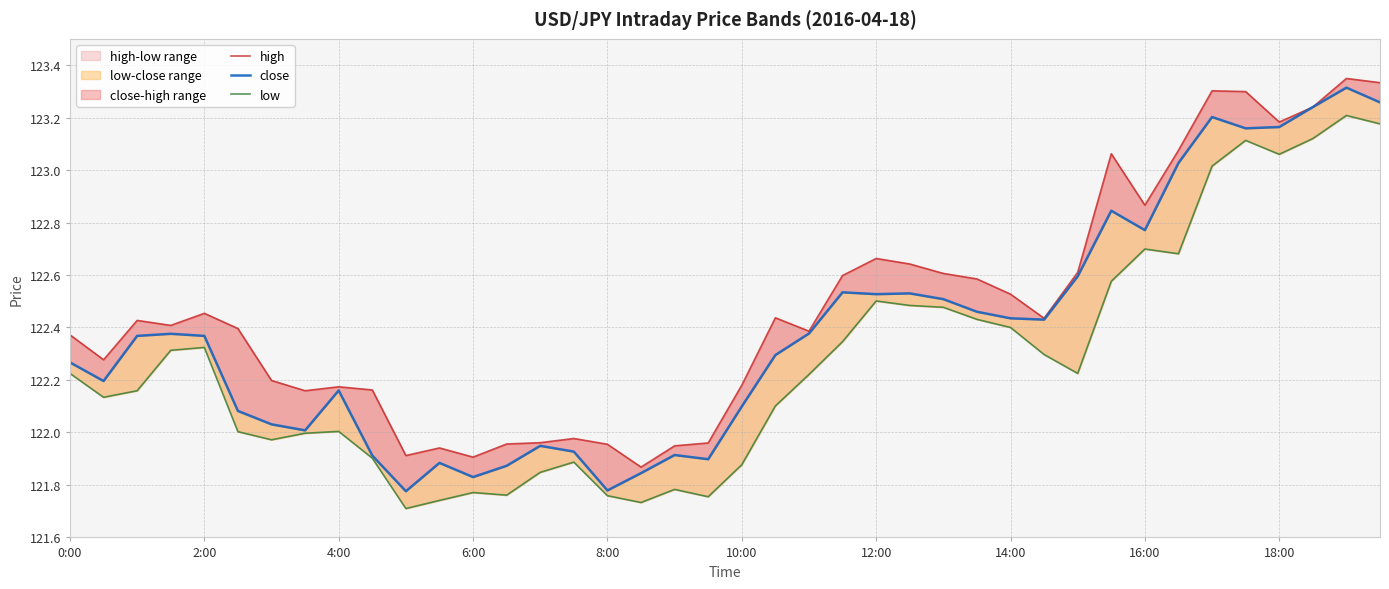

Does the chart display data point markers on the line(s)?

No